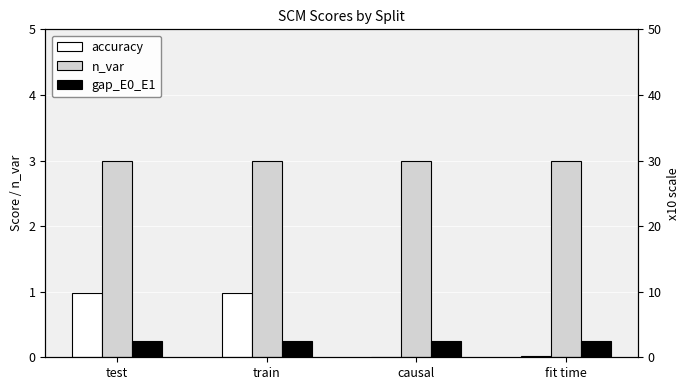

What is the sum of all n_var values?

12.0